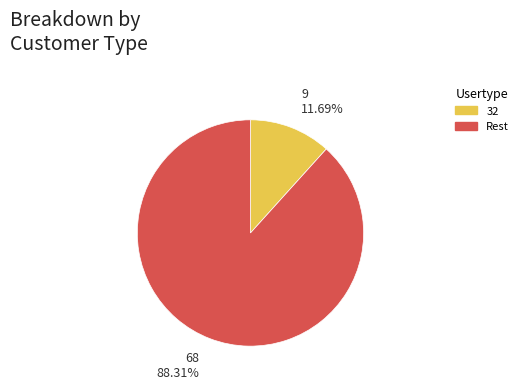

How many segments does this pie chart have?

2